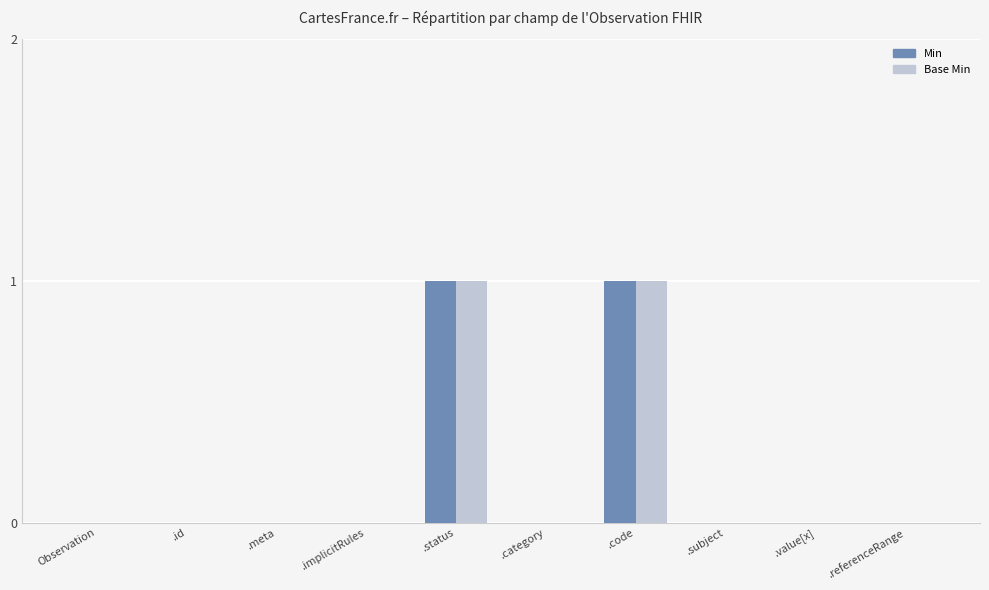

The Min series shows 1 at .value[x]. True or false?

False